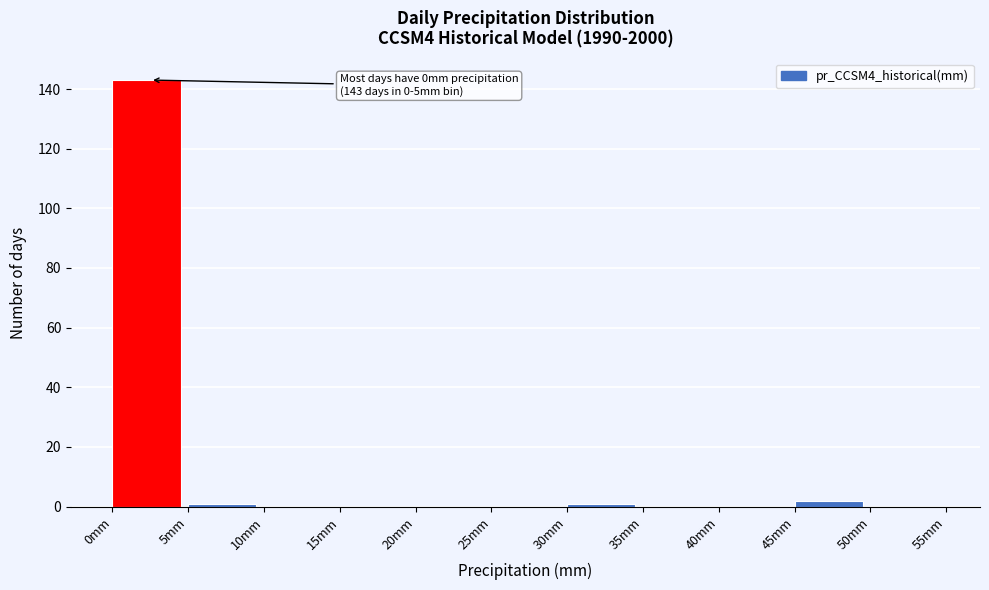

Over which range of the x-axis is the bar tallest?

0 to 5